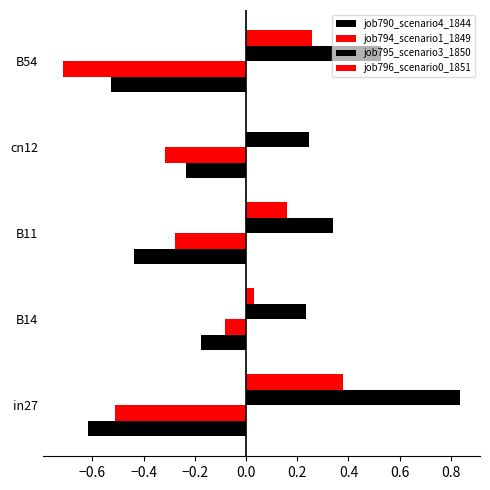

How many values in the job796_scenario0_1851 series exceed 0?

4